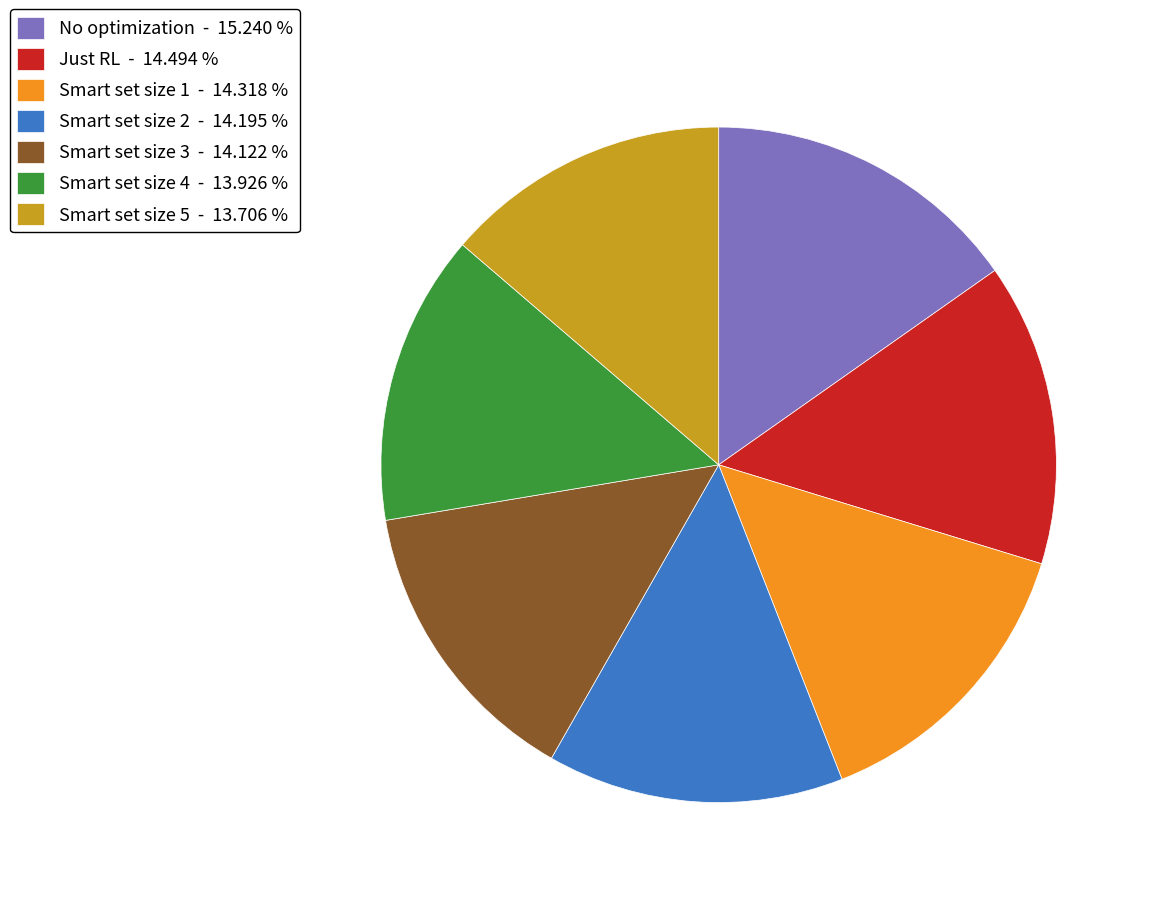

Is it true that Just RL is 3% of the pie?

False